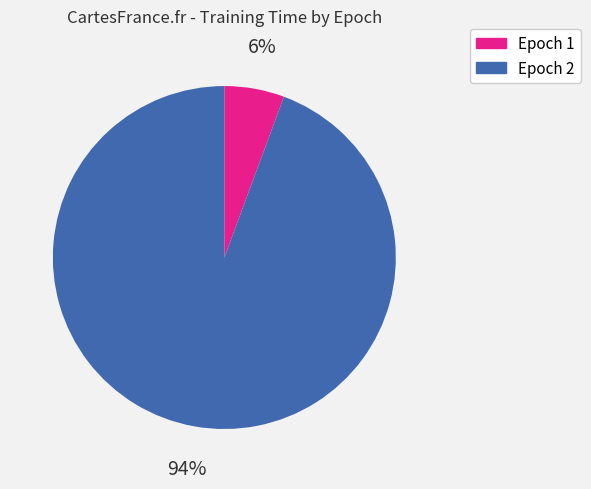

Does any single category account for the majority?

Yes